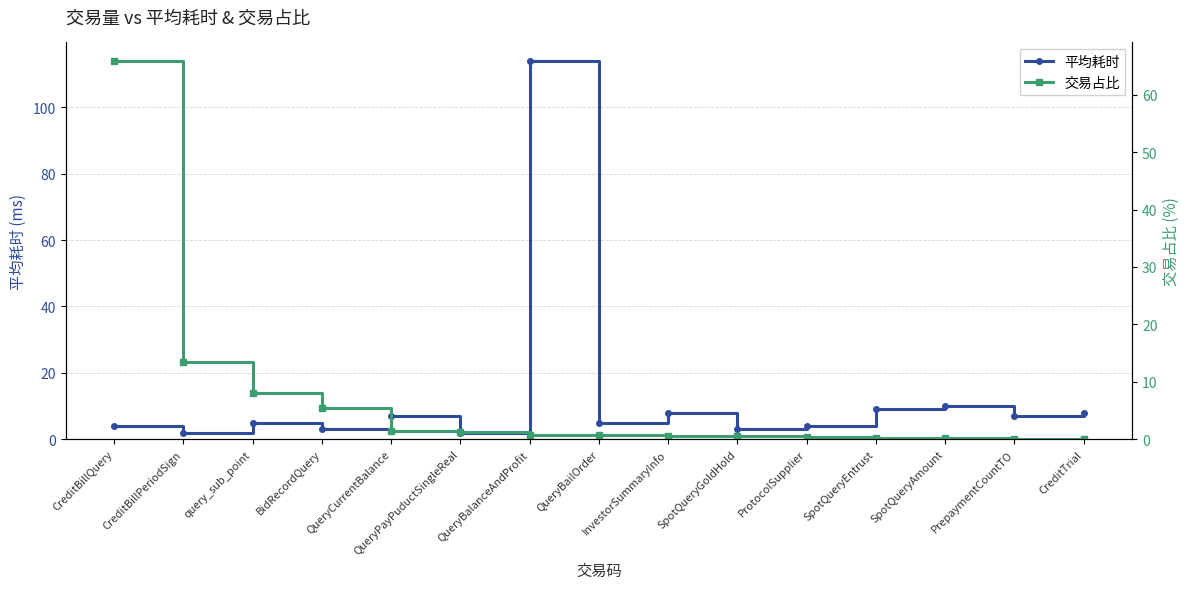

List the labels in order of 平均耗时 value, largest first.

QueryBalanceAndProfit, SpotQueryAmount, SpotQueryEntrust, InvestorSummaryInfo, CreditTrial, QueryCurrentBalance, PrepaymentCountTO, query_sub_point, QueryBailOrder, CreditBillQuery, ProtocolSupplier, BidRecordQuery, SpotQueryGoldHold, CreditBillPeriodSign, QueryPayPuductSingleReal